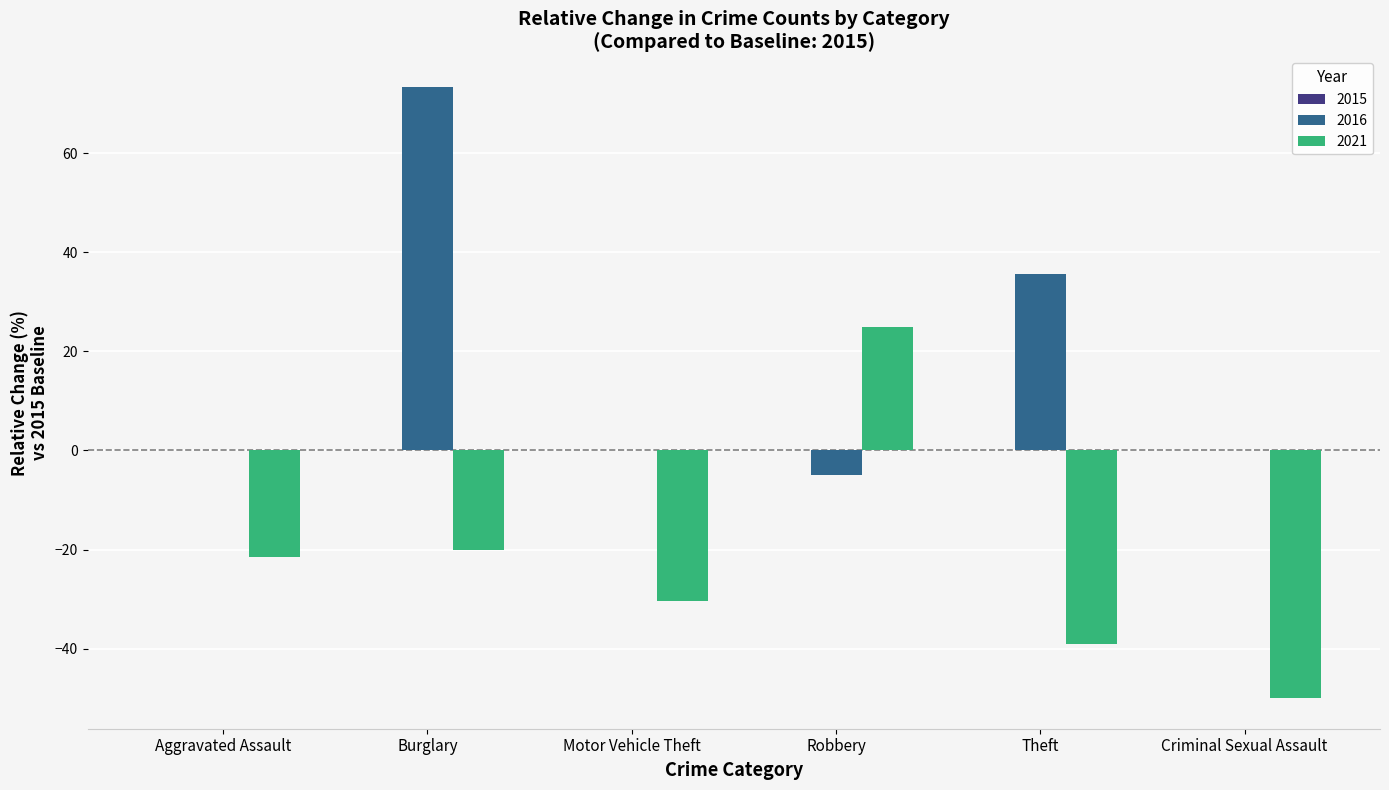

What is the greatest value displayed?

73.3